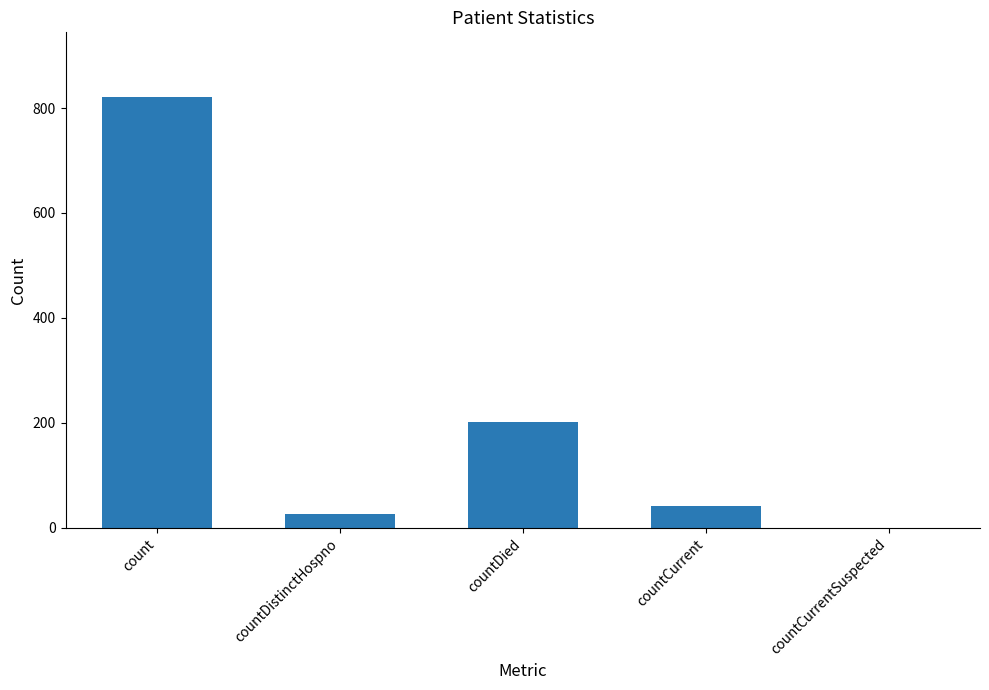

What is the sum of the values at count and countCurrentSuspected?

821